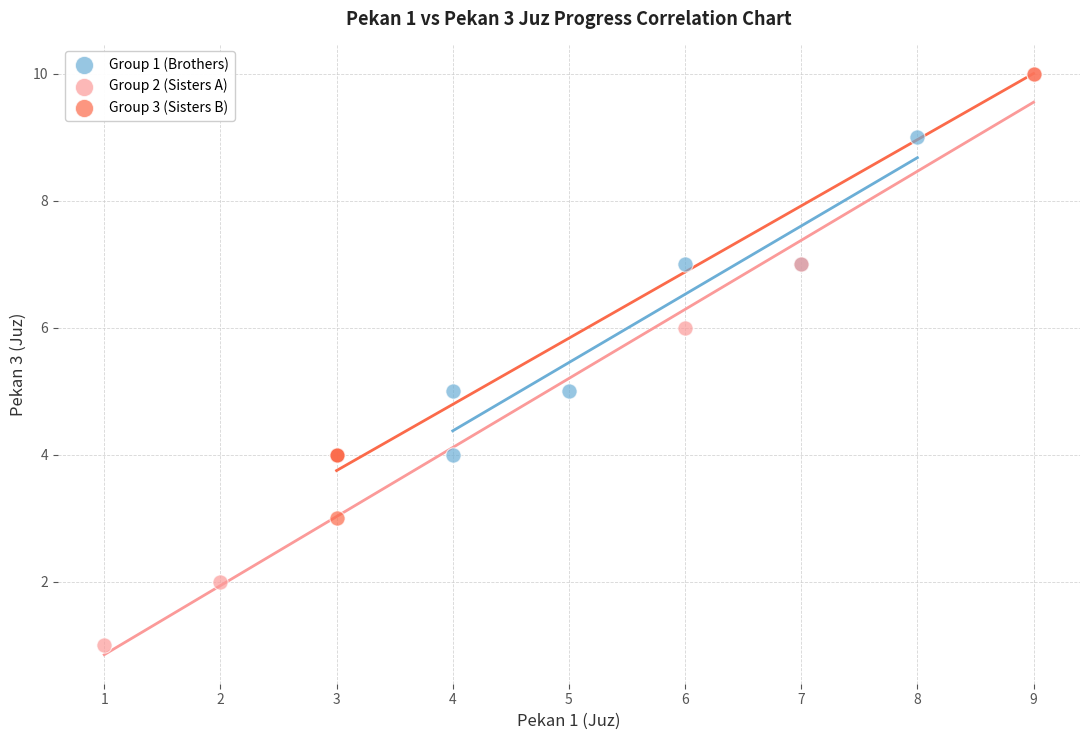

Which series has the largest Y range (max minus min)?

Group 2 (Sisters A)